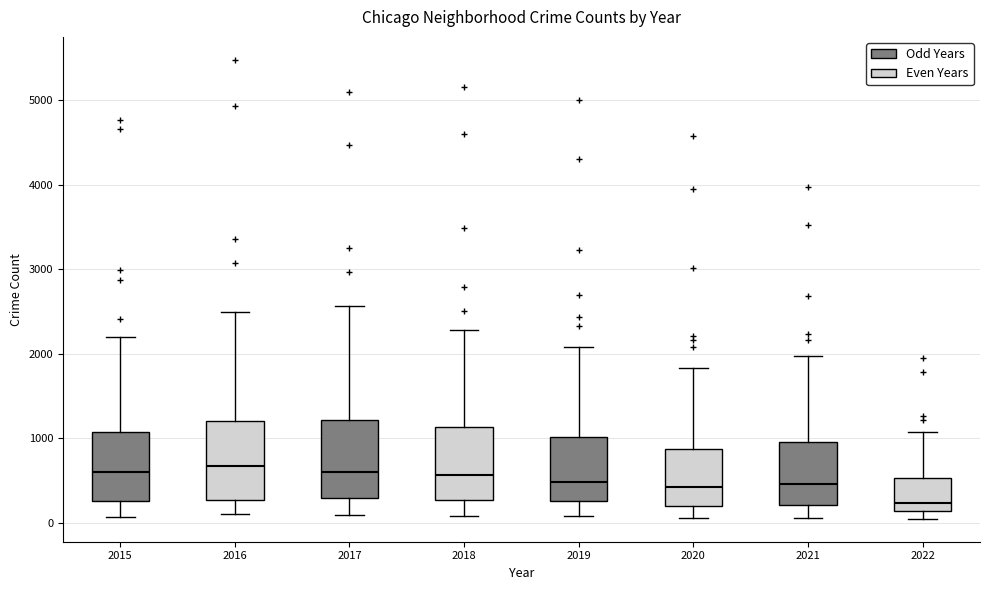

Reading left to right, transcribe this box plot: for each box, give where its median line is, the range the box spans, and where its two whiskers end, as read against the y-axis. The values are not printed on the chart, so give them approximately, as read against the axis.

2015: median 600, box 300 to 1100, whiskers 100 to 2200
2016: median 700, box 300 to 1200, whiskers 100 to 2500
2017: median 600, box 300 to 1200, whiskers 100 to 2600
2018: median 600, box 300 to 1100, whiskers 100 to 2300
2019: median 500, box 300 to 1000, whiskers 100 to 2100
2020: median 400, box 200 to 900, whiskers 100 to 1800
2021: median 500, box 200 to 1000, whiskers 100 to 2000
2022: median 200, box 100 to 500, whiskers 0 to 1100